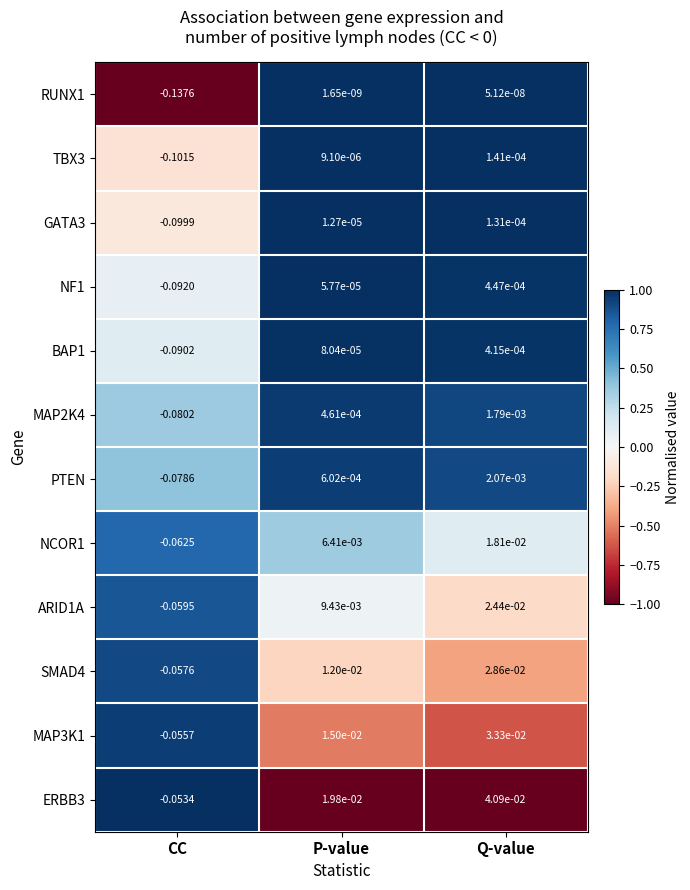

Which category has the highest value across all series?

Q-value